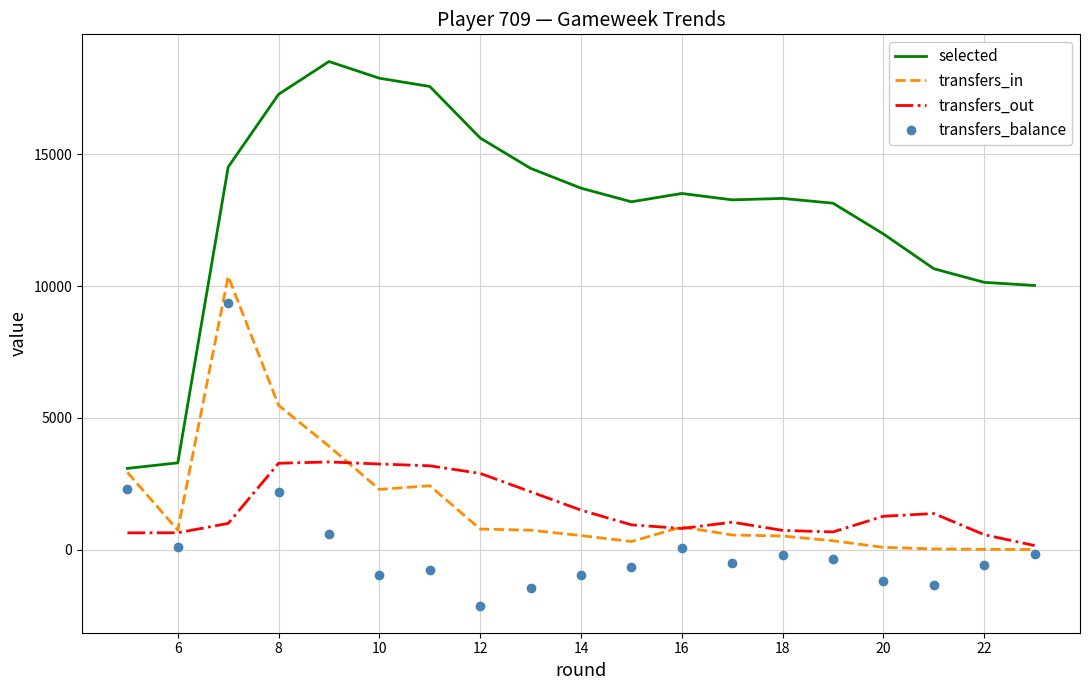

How many interior local peaks does the transfers_balance series have?

4